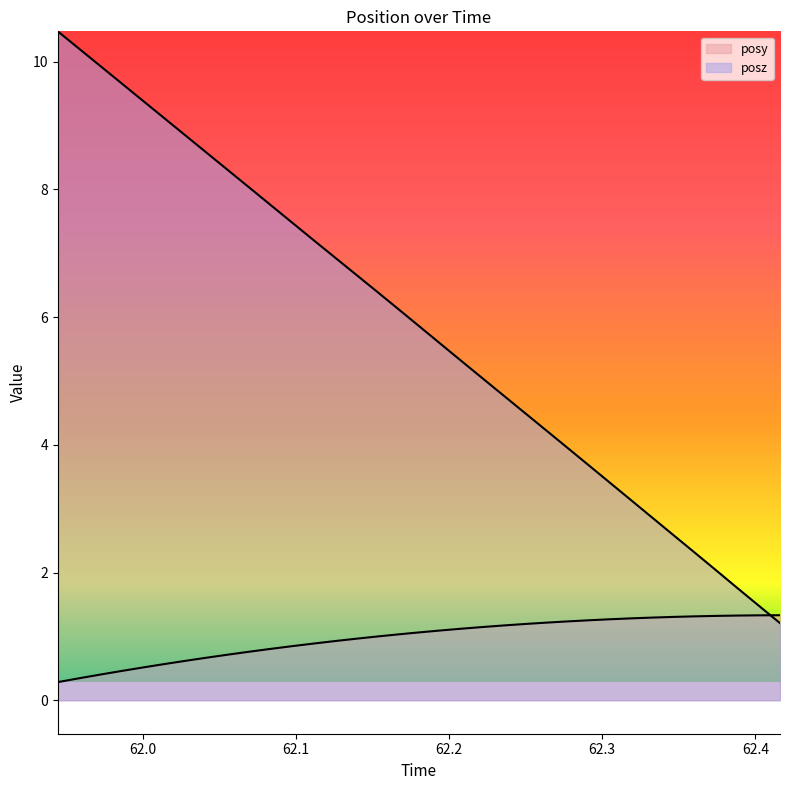

Reading left to right, extract all data points from this chart.

posy: 0.3	0.3	0.4	0.5	0.5	0.6	0.6	0.7	0.7	0.8	0.8	0.8	0.9	0.9	1.0	1.0	1.0	1.1	1.1	1.1	1.1	1.2	1.2	1.2	1.2	1.3	1.3	1.3	1.3	1.3	1.3	1.3	1.3	1.3	1.3
posz: 10.5	10.2	9.9	9.7	9.4	9.1	8.9	8.6	8.3	8.0	7.8	7.5	7.2	6.9	6.7	6.4	6.1	5.9	5.6	5.3	5.0	4.8	4.5	4.2	4.0	3.7	3.4	3.1	2.9	2.6	2.3	2.0	1.8	1.5	1.2